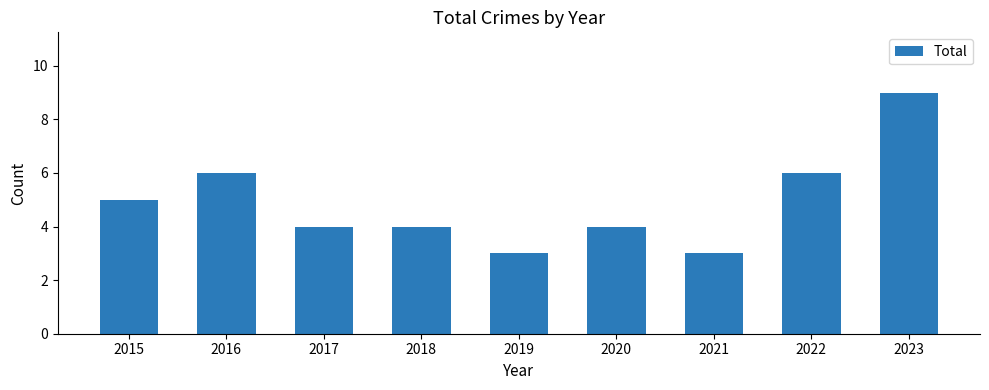

Reading left to right, transcribe all the data shown in this chart.

5	6	4	4	3	4	3	6	9